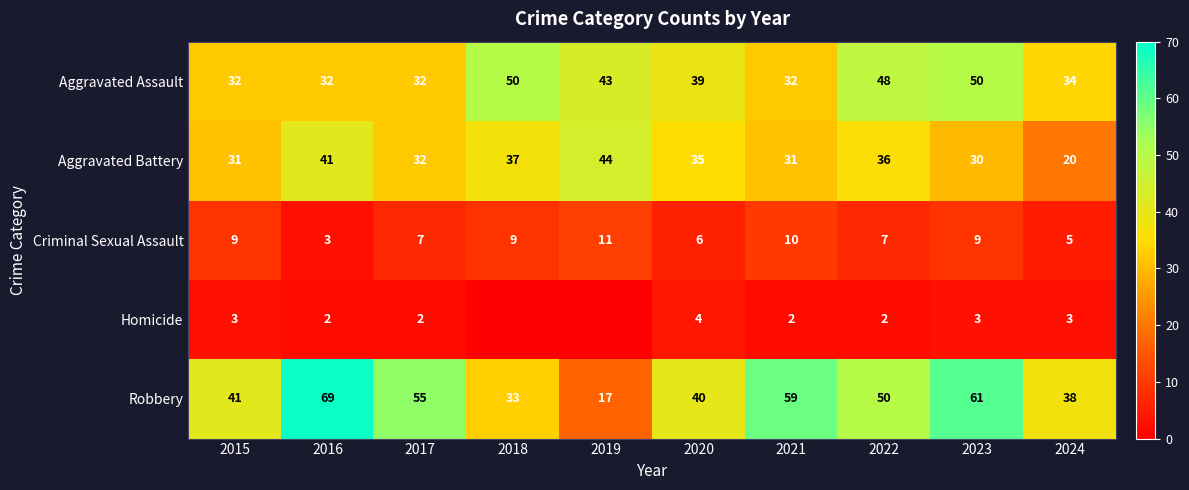

Which series changed the most between 2017 and 2024?

Robbery